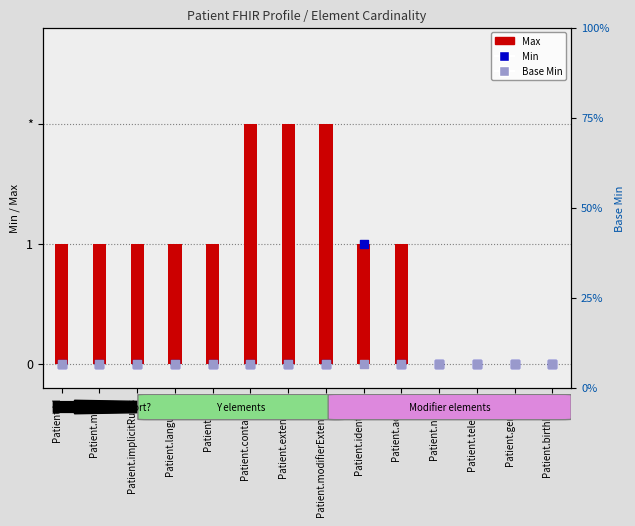

Which series contains the lowest Y value?

Max